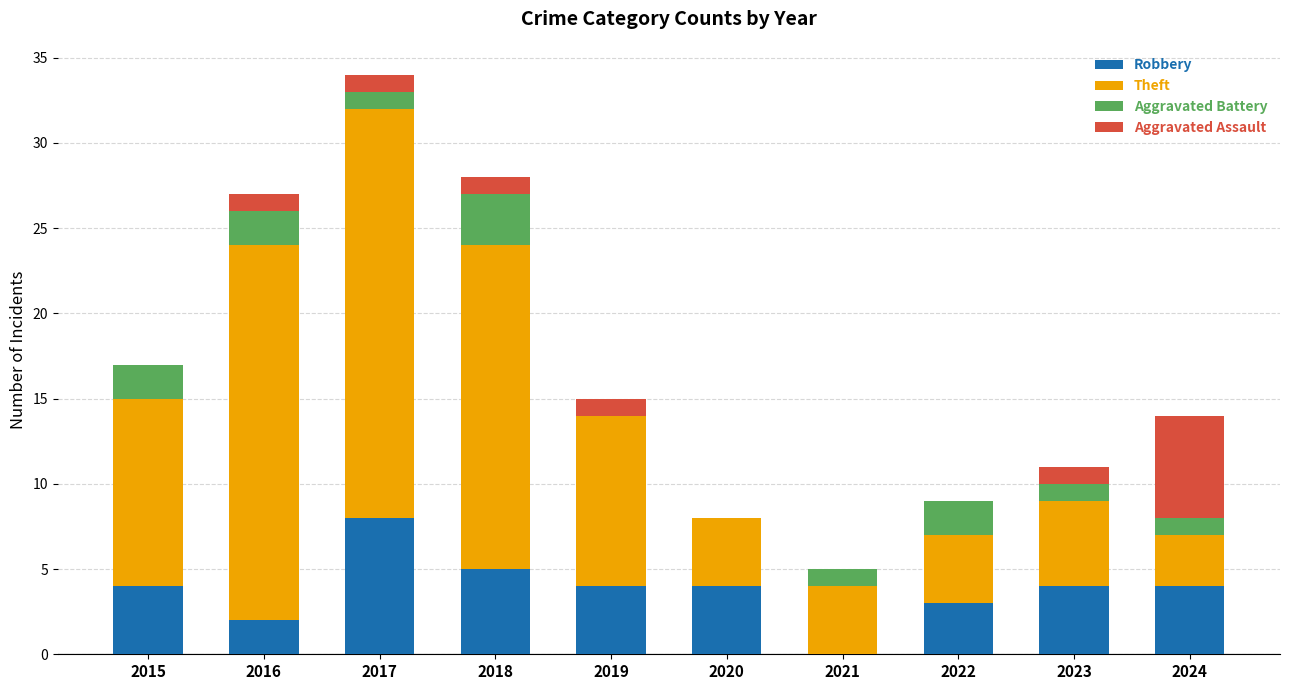

Which category has the highest value in the Robbery series?

2017